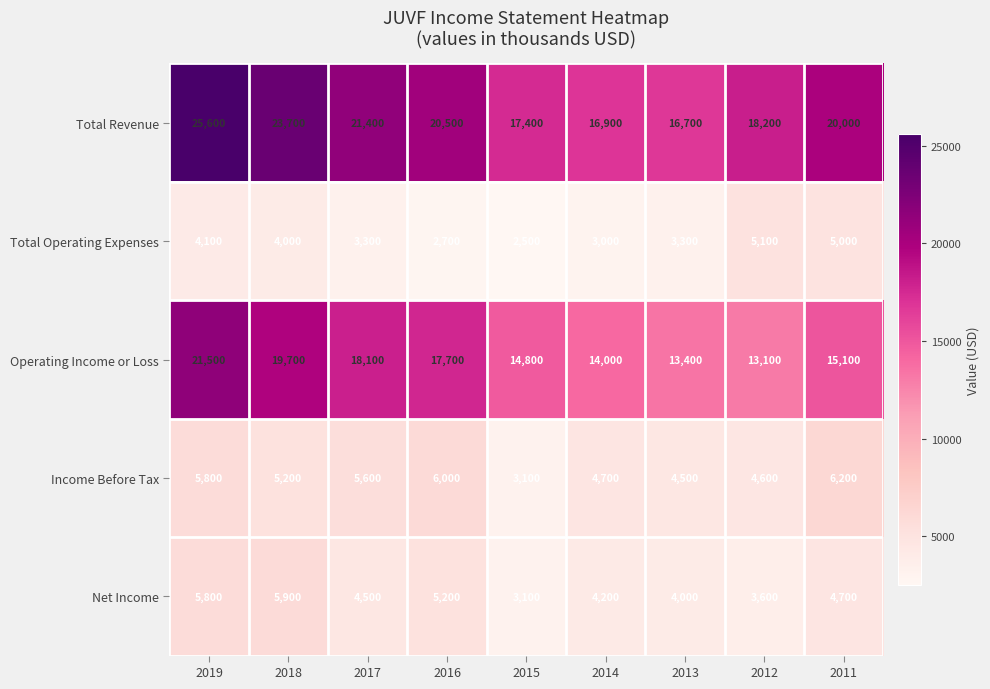

Where does the Operating Income or Loss series first go above 15100?

2019